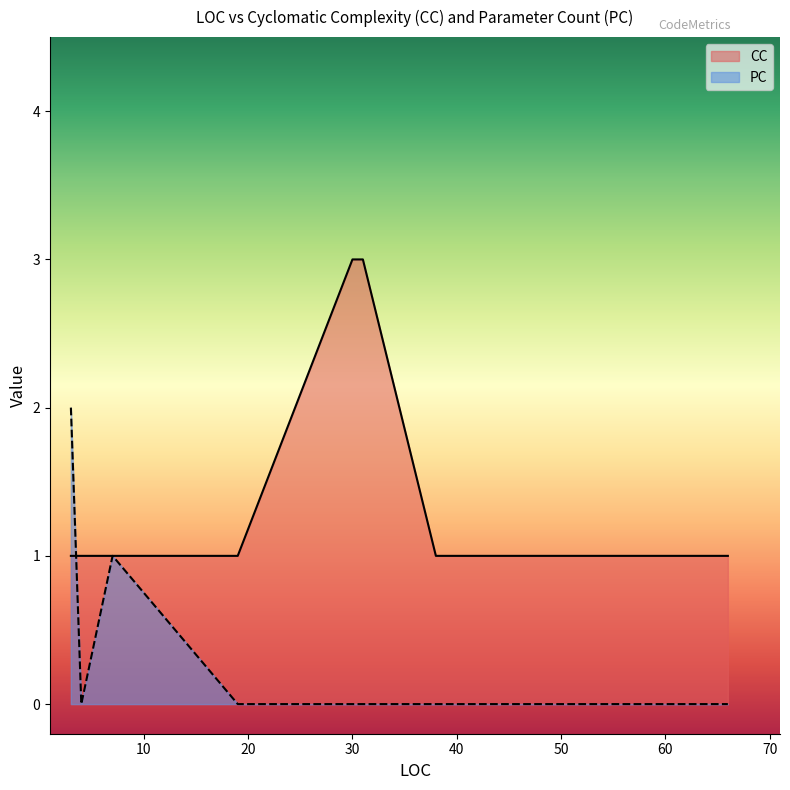

In CC, how many points are higher than both neighbors (excluding endpoints)?

1